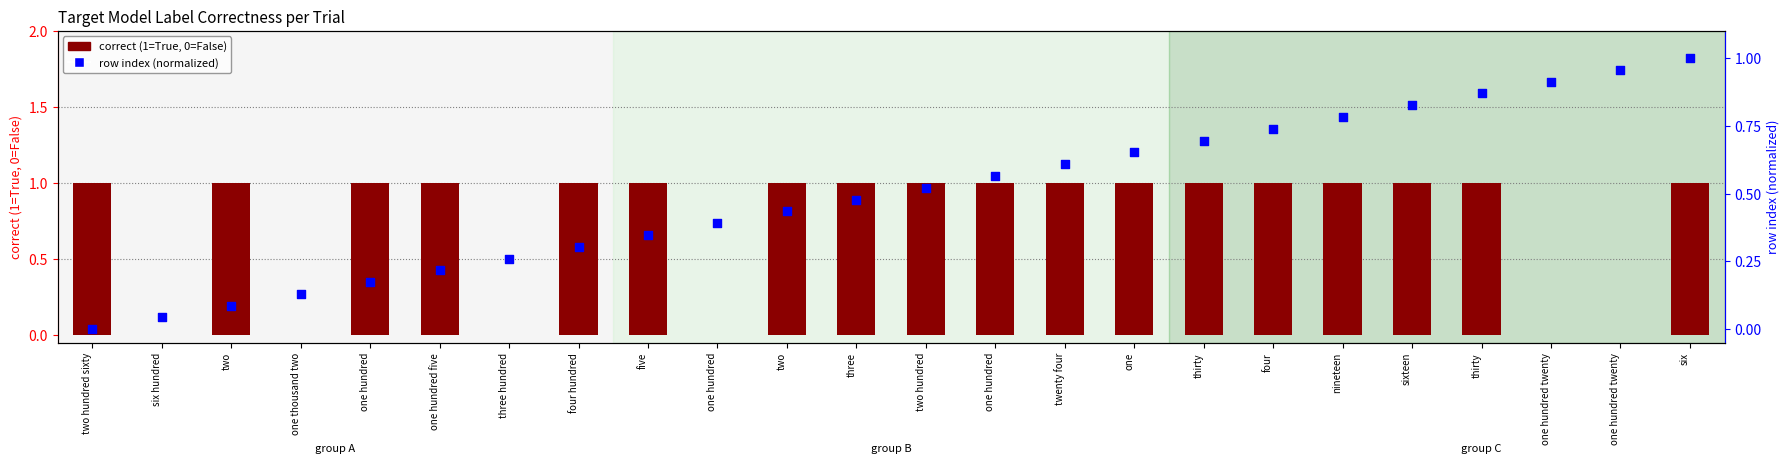

Which series contains the highest Y value?

correct (1=True)